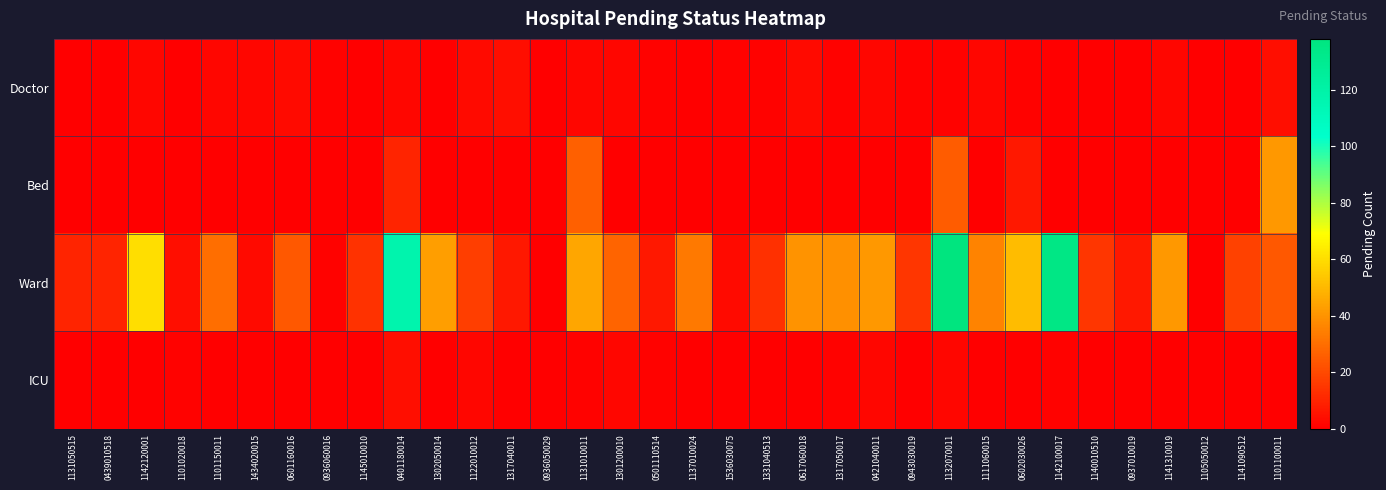

Reading left to right, transcribe all the data shown in this chart.

Doctor: 1131050515=0	0439010518=0	1142120001=2	1101020018=0	1101150011=2	1434020015=2	0601160016=3	0936060016=1	1145010010=0	0401180014=2	1302050014=0	1122010012=3	1317040011=4	0936050029=0	1131010011=2	1301200010=2	0501110514=1	1137010024=0	1536030075=1	1331040513=1	0617060018=3	1317050017=1	0421040011=2	0943030019=1	1132070011=1	1111060015=2	0602030026=1	1142100017=0	1140010510=0	0937010019=0	1141310019=2	1105050012=0	1141090512=0	1101100011=4
Bed: 1131050515=0	0439010518=0	1142120001=0	1101020018=0	1101150011=0	1434020015=0	0601160016=0	0936060016=0	1145010010=0	0401180014=10	1302050014=0	1122010012=0	1317040011=0	0936050029=0	1131010011=26	1301200010=0	0501110514=0	1137010024=0	1536030075=0	1331040513=0	0617060018=0	1317050017=0	0421040011=0	0943030019=0	1132070011=25	1111060015=0	0602030026=7	1142100017=0	1140010510=0	0937010019=0	1141310019=0	1105050012=0	1141090512=0	1101100011=41
Ward: 1131050515=10	0439010518=10	1142120001=60	1101020018=4	1101150011=30	1434020015=3	0601160016=24	0936060016=1	1145010010=14	0401180014=117	1302050014=43	1122010012=17	1317040011=7	0936050029=0	1131010011=45	1301200010=27	0501110514=7	1137010024=33	1536030075=3	1331040513=13	0617060018=40	1317050017=39	0421040011=41	0943030019=15	1132070011=138	1111060015=36	0602030026=51	1142100017=135	1140010510=15	0937010019=7	1141310019=41	1105050012=0	1141090512=18	1101100011=24
ICU: 1131050515=0	0439010518=0	1142120001=0	1101020018=1	1101150011=0	1434020015=0	0601160016=0	0936060016=0	1145010010=0	0401180014=4	1302050014=0	1122010012=2	1317040011=0	0936050029=0	1131010011=1	1301200010=2	0501110514=1	1137010024=0	1536030075=0	1331040513=0	0617060018=0	1317050017=1	0421040011=2	0943030019=0	1132070011=2	1111060015=0	0602030026=0	1142100017=1	1140010510=0	0937010019=0	1141310019=0	1105050012=0	1141090512=0	1101100011=0